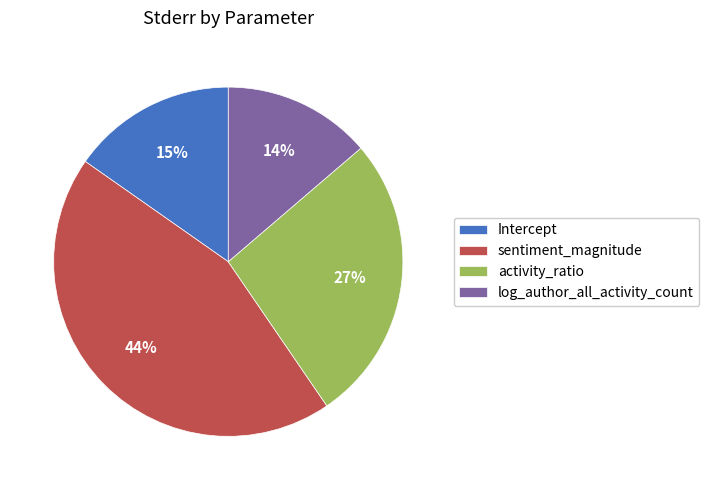

Between log_author_all_activity_count and activity_ratio, which is larger?

activity_ratio